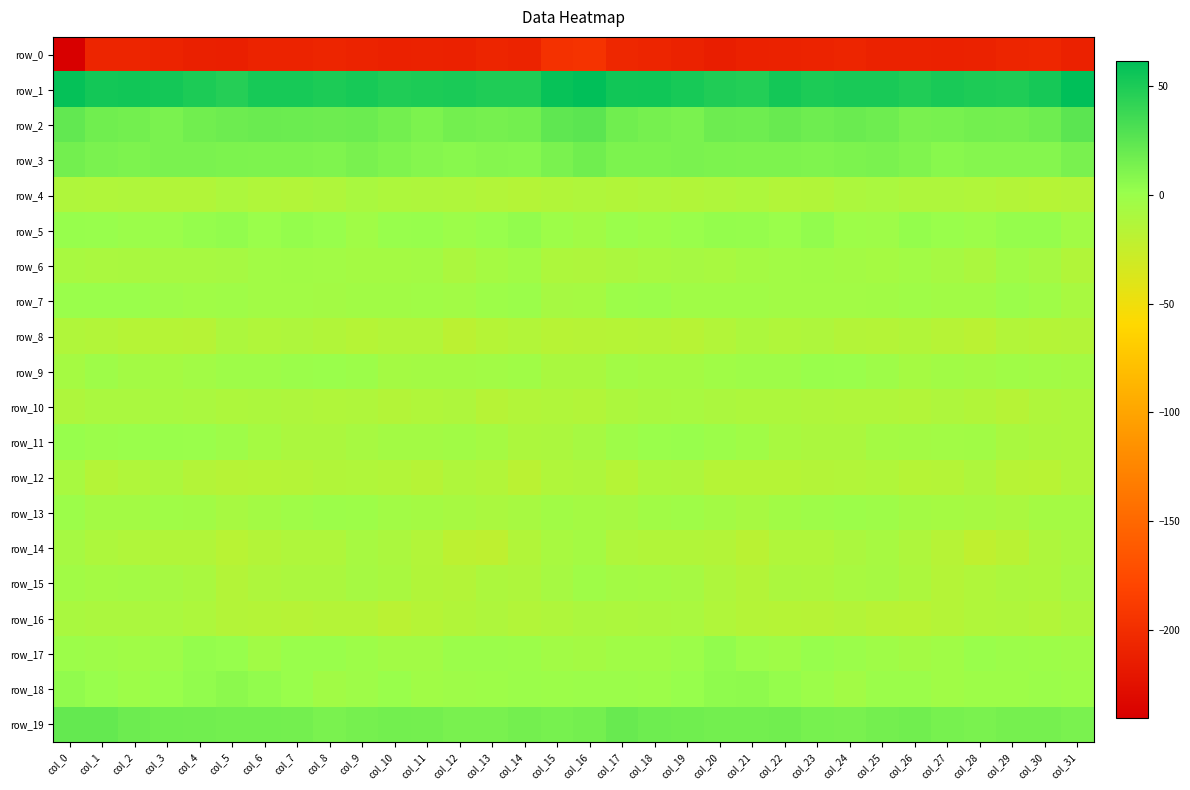

How many values in the row_1 series are below 51?

14